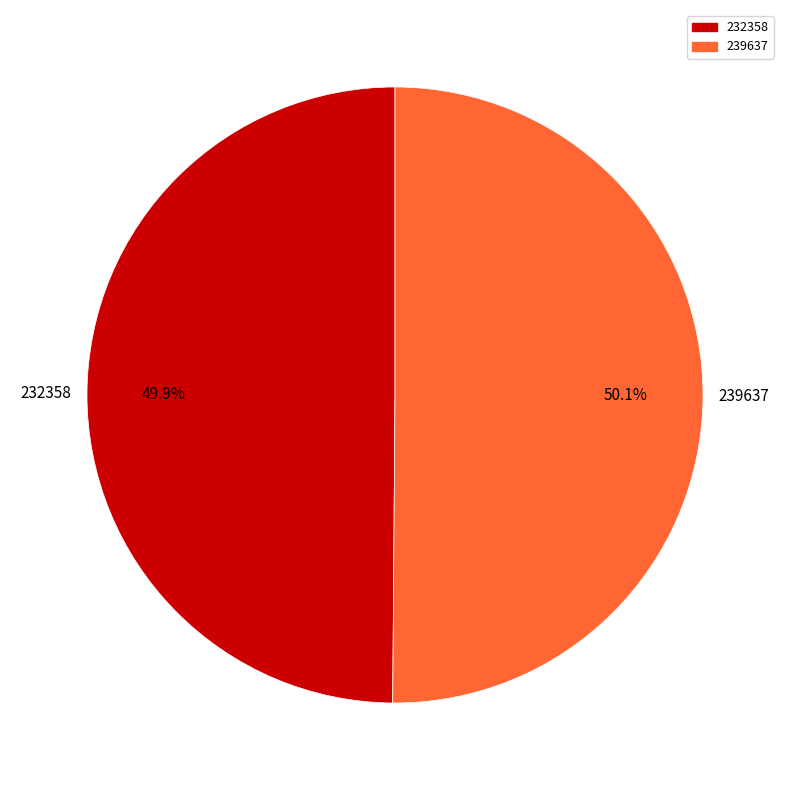

To the nearest percent, what portion does 232358 represent?

50%